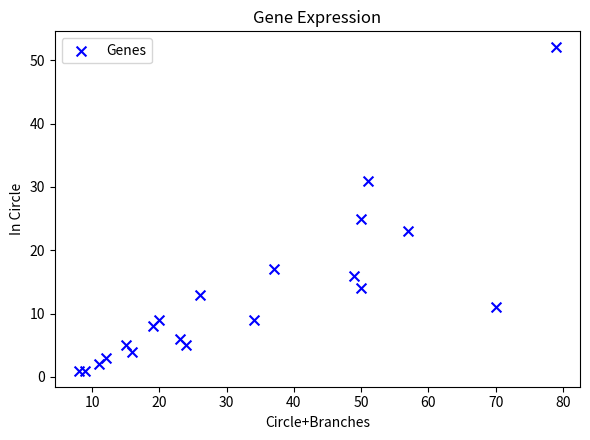

What Y value in the scatter plot is closest to 26?

25